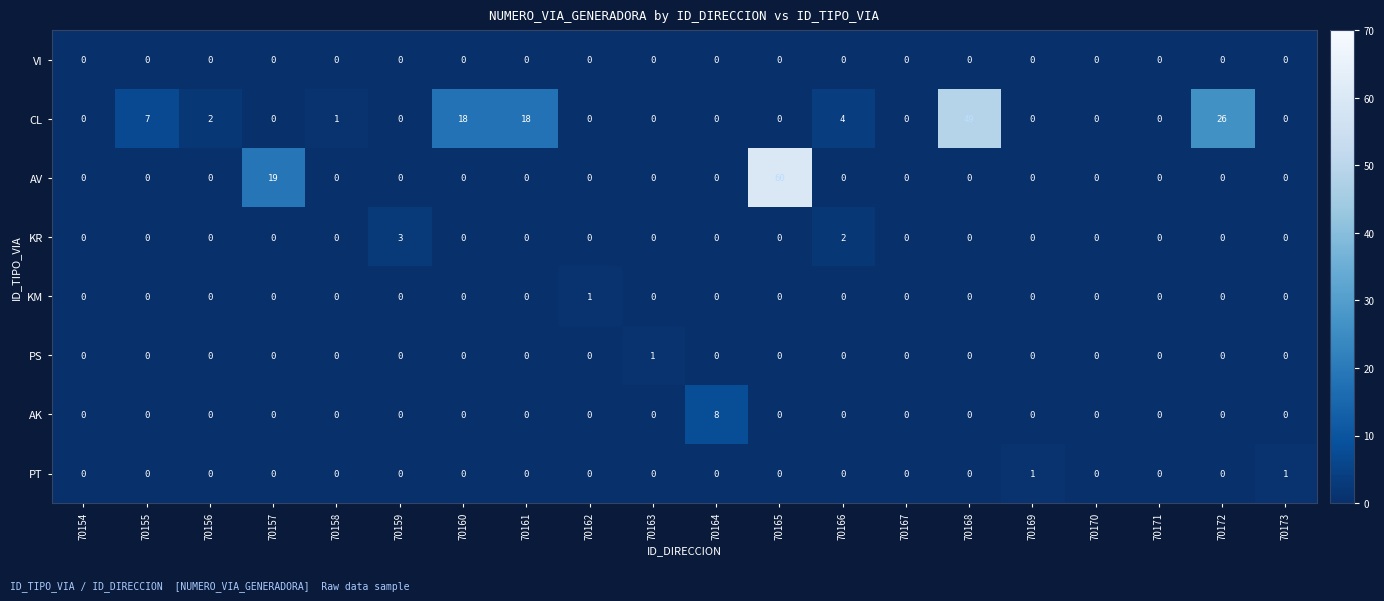

At which category is the sum across all series the highest?

70165